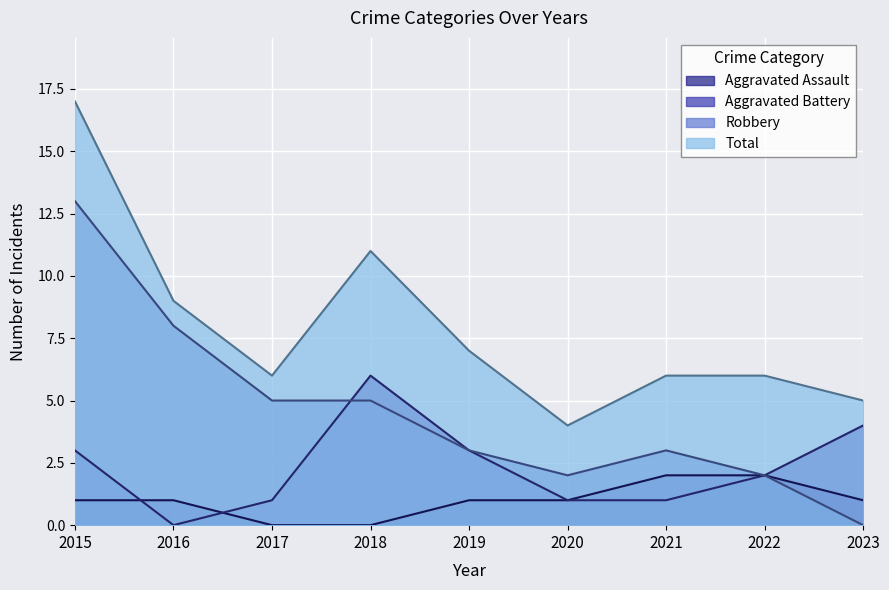

What is the sum of the Total values at 2017 and 2020?

10